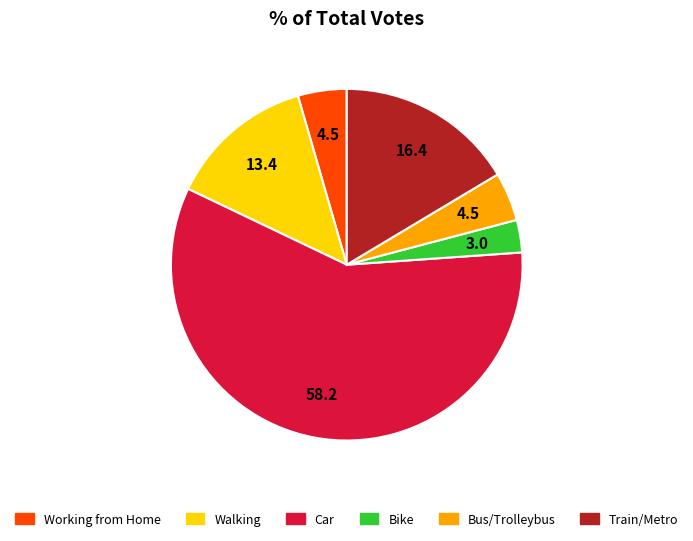

Does any single category account for the majority?

Yes